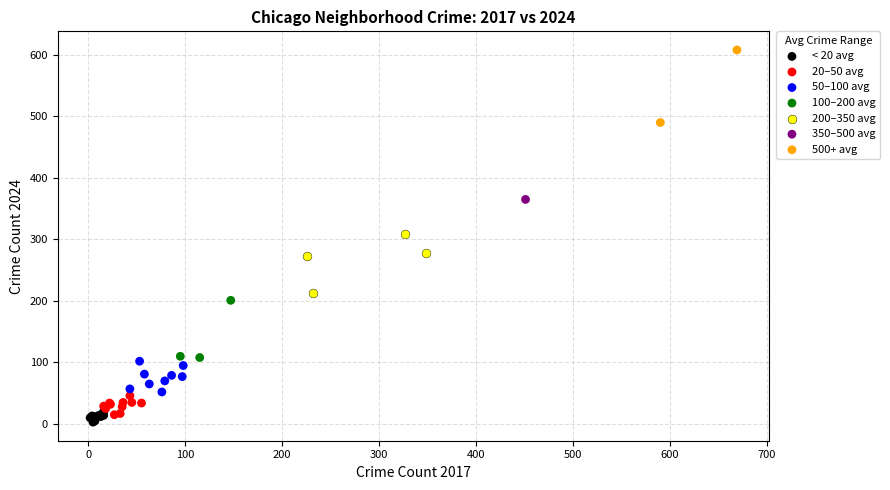

What are all the series names shown in the legend?

< 20 avg, 20–50 avg, 50–100 avg, 100–200 avg, 200–350 avg, 350–500 avg, 500+ avg